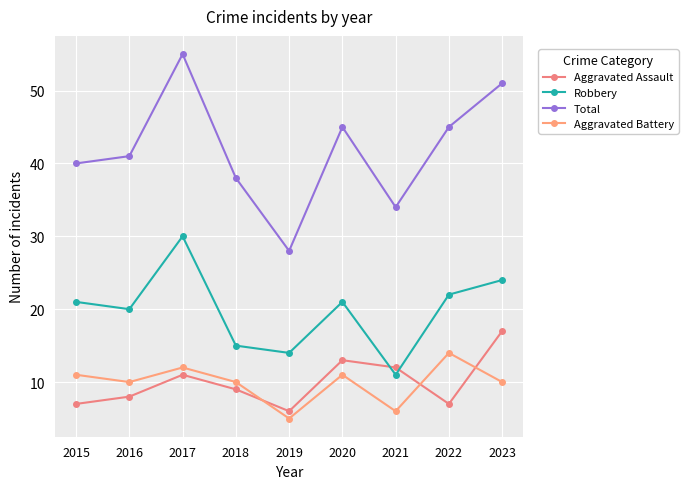

What is the value of the Aggravated Assault point at the 2nd from the left?

8